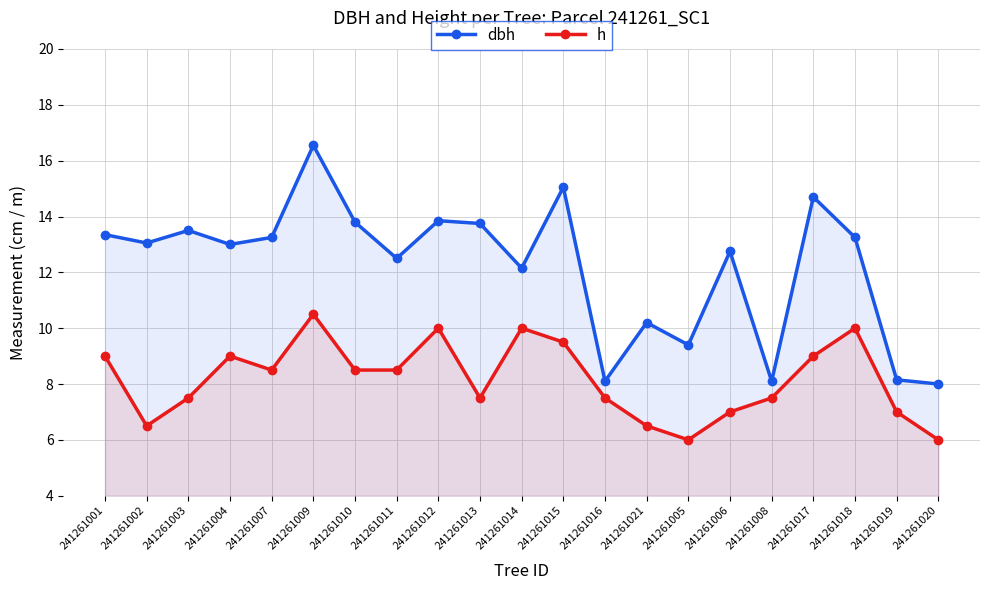

Is the value of h at 241261005 greater than the value of dbh at 241261019?

No